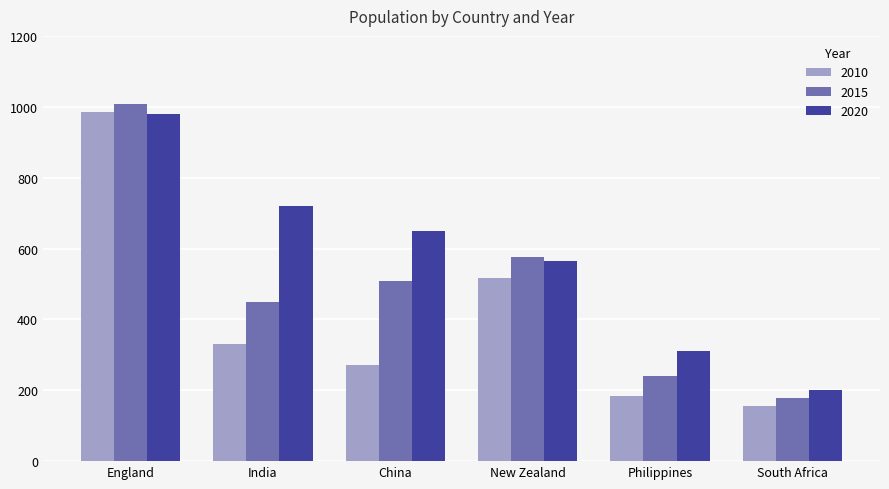

What is the difference between the maximum and minimum values in the 2020 series?

780.1